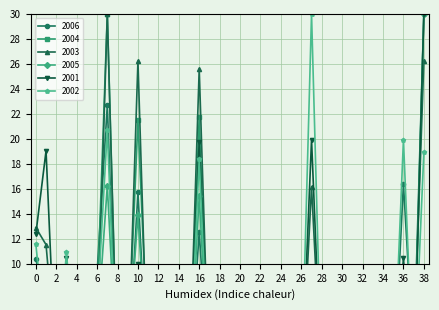

Reading left to right, what are all the values shown in this chart?

2006: 10.4	7.0	0.1	5.5	0.0	0.8	9.3	22.7	0.4	1.2	15.7	0.2	0.0	0.0	0.3	0.0	12.6	0.0	0.0	2.1	0.0	0.0	2.6	9.1	0.0	1.0	0.0	7.2	0.0	1.0	3.7	5.3	0.0	0.1	0.0	0.0	16.4	2.3	30.0
2004: 6.5	8.3	1.4	6.9	0.0	1.5	6.9	30.0	0.8	2.2	21.5	2.5	0.0	0.1	0.8	0.0	21.8	0.0	0.0	5.4	0.0	0.0	0.3	7.8	0.0	0.3	0.0	7.7	0.0	0.0	0.0	0.0	0.0	0.0	0.0	0.0	6.1	1.0	0.0
2003: 12.9	11.5	2.1	9.5	0.3	1.8	3.6	30.0	0.2	1.0	26.2	0.0	0.0	0.0	1.3	0.0	25.6	0.0	0.0	9.8	0.0	0.0	0.1	6.1	3.8	0.0	0.0	16.2	0.0	0.0	0.8	0.9	0.4	0.0	0.0	0.0	2.8	2.7	26.2
2005: 5.8	5.8	0.6	3.7	0.0	0.8	4.5	16.2	0.4	2.5	13.9	0.6	0.0	0.0	0.0	0.0	15.4	0.0	0.0	3.4	0.0	0.0	0.0	7.8	0.0	0.0	0.0	4.3	0.0	0.0	0.6	1.8	0.0	0.0	0.0	0.0	8.6	0.9	30.0
2001: 12.4	19.0	0.3	10.4	0.0	1.6	1.5	8.8	0.0	0.9	10.0	0.0	0.0	0.0	3.8	1.6	19.7	0.0	1.0	5.9	0.3	0.0	0.0	0.7	0.0	0.0	0.0	19.9	0.0	0.0	0.9	0.5	0.0	0.4	3.7	0.1	10.4	0.0	30.0
2002: 11.6	3.7	0.3	11.0	0.1	2.5	6.2	20.7	0.0	1.0	6.5	0.4	0.0	0.0	1.5	0.0	18.4	0.0	0.1	7.3	0.0	0.0	0.0	3.2	0.0	0.0	0.0	30.0	0.1	0.0	0.0	0.0	0.0	0.0	0.1	0.0	19.9	0.0	18.9